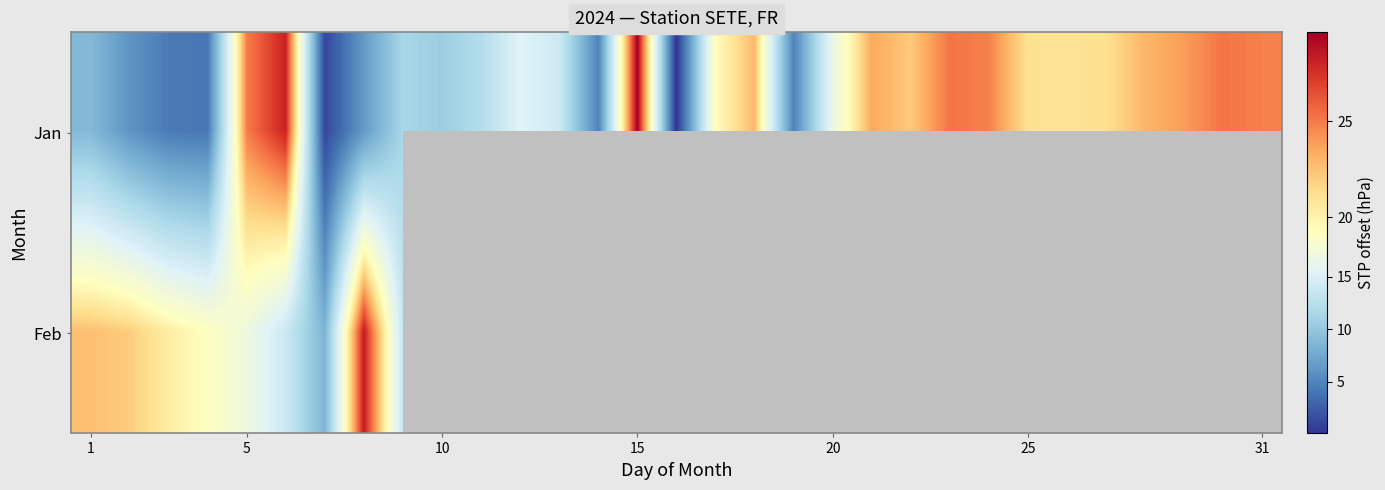

At how many categories does at least one series exceed 22?

15